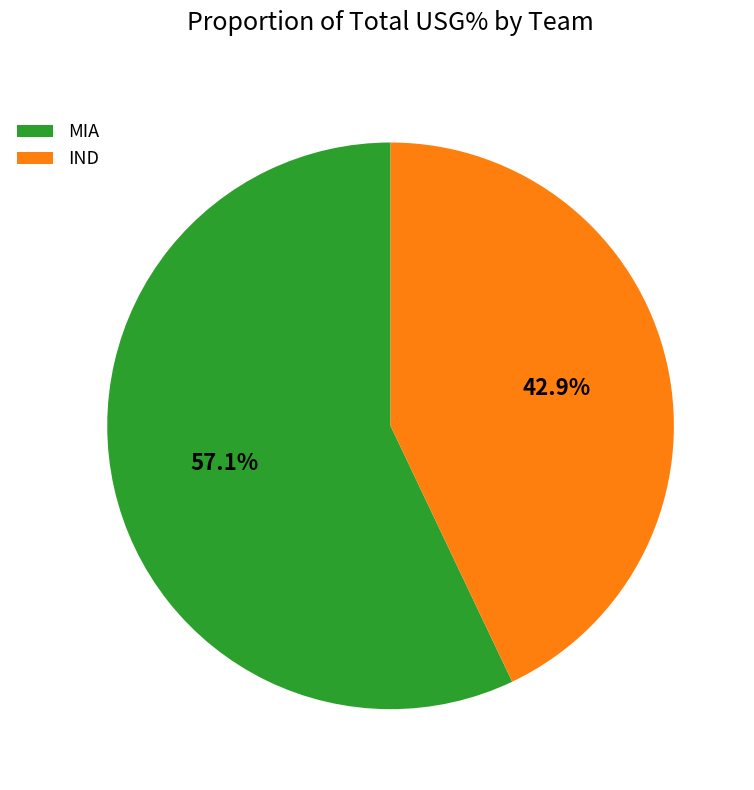

Which has a higher value, IND or MIA?

MIA